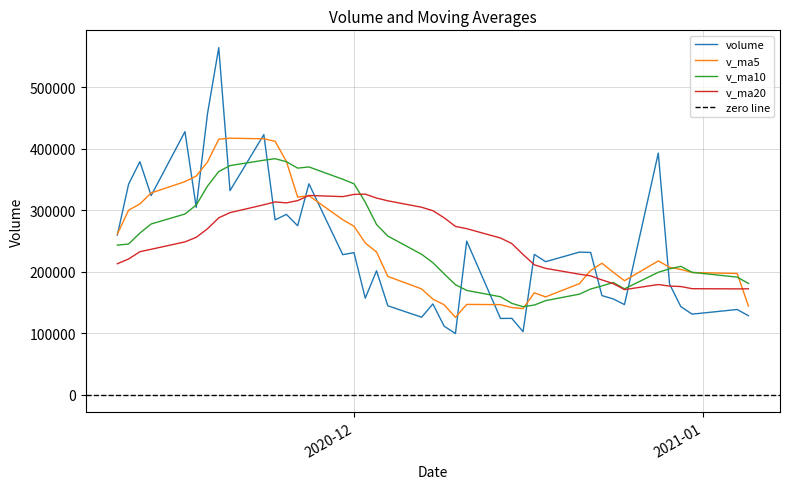

Is it true that v_ma10 equals 339227.0 at 2020-11-18?

True